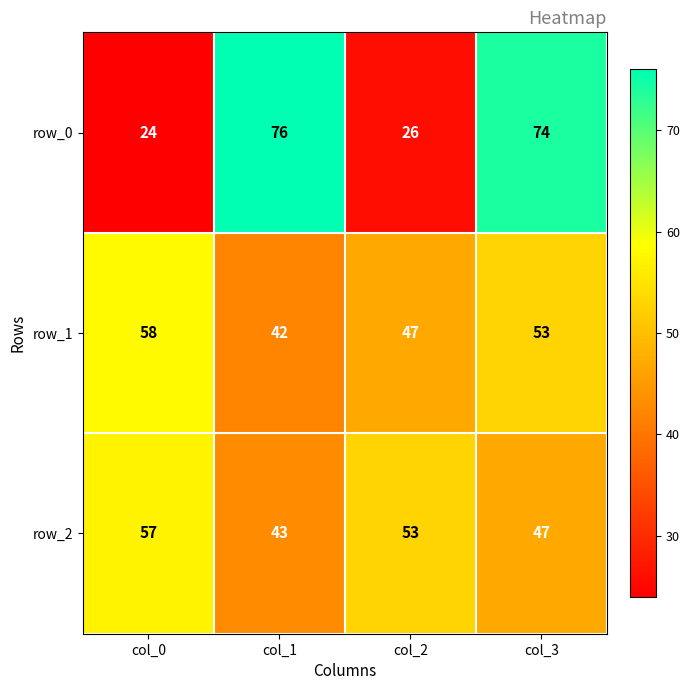

Which series has the widest spread of values?

row_0